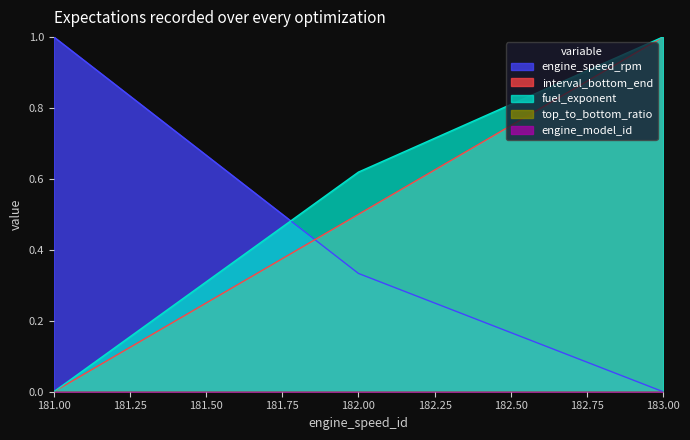

At which category is the sum across all series the highest?

183